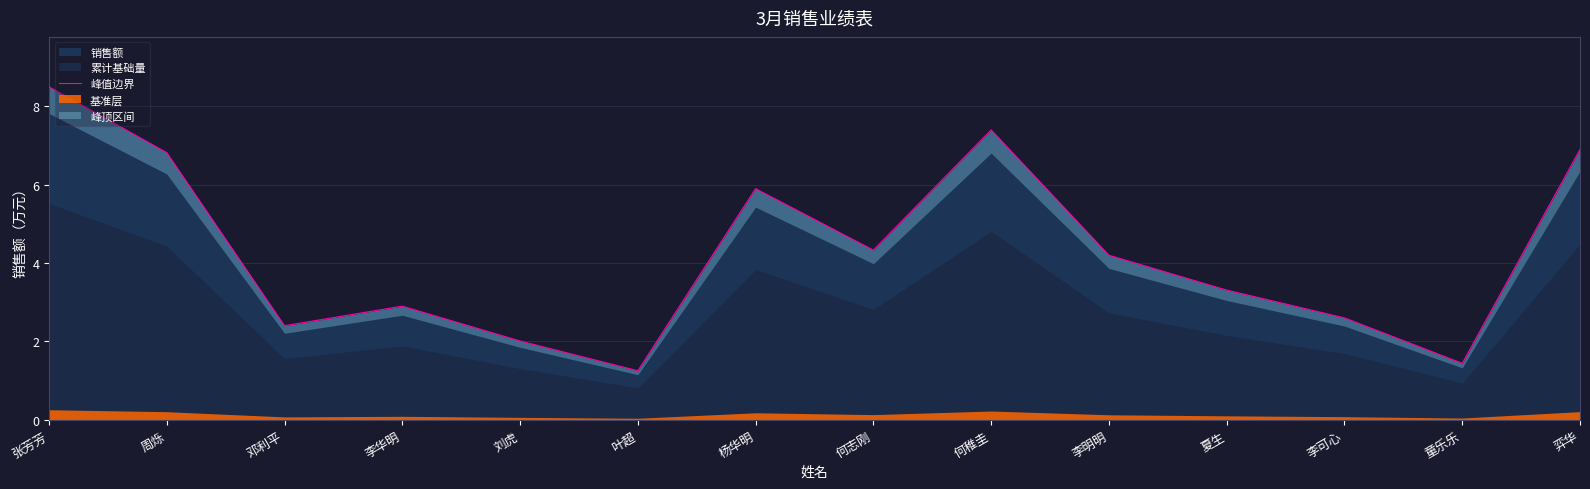

Reading left to right, what are all the values shown in this chart?

8.5	6.8	2.4	2.9	2.0	1.2	5.9	4.3	7.4	4.2	3.3	2.6	1.4	6.9